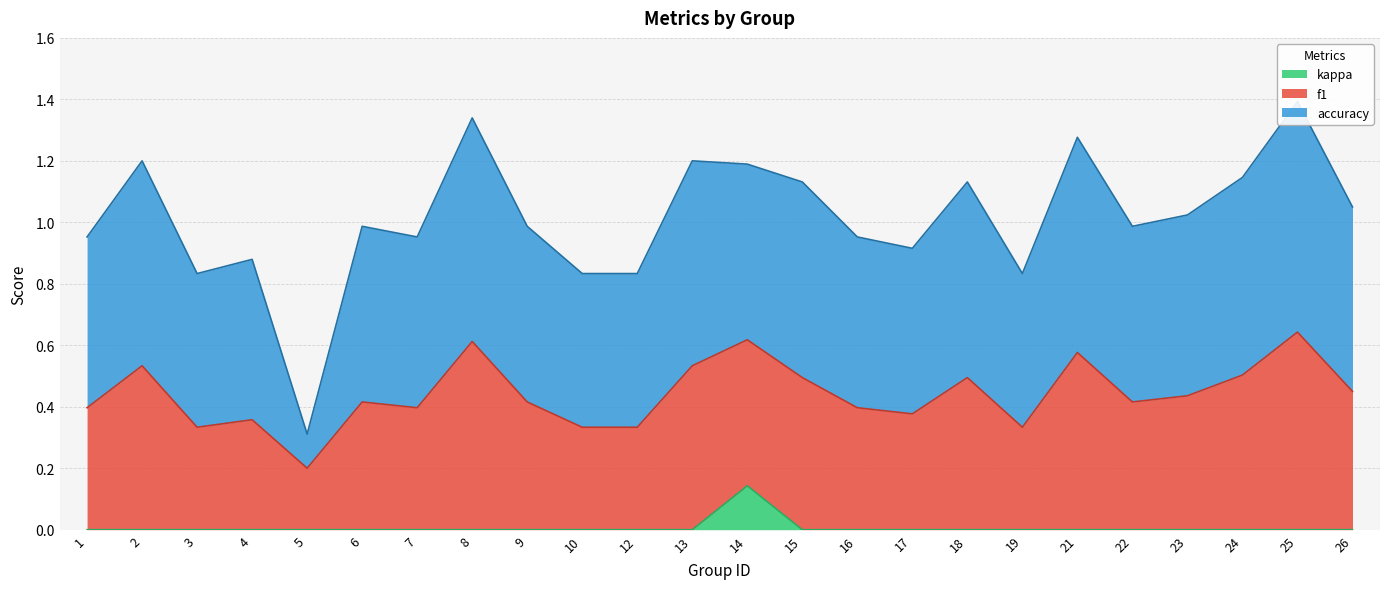

How many lines are shown in the chart?

3